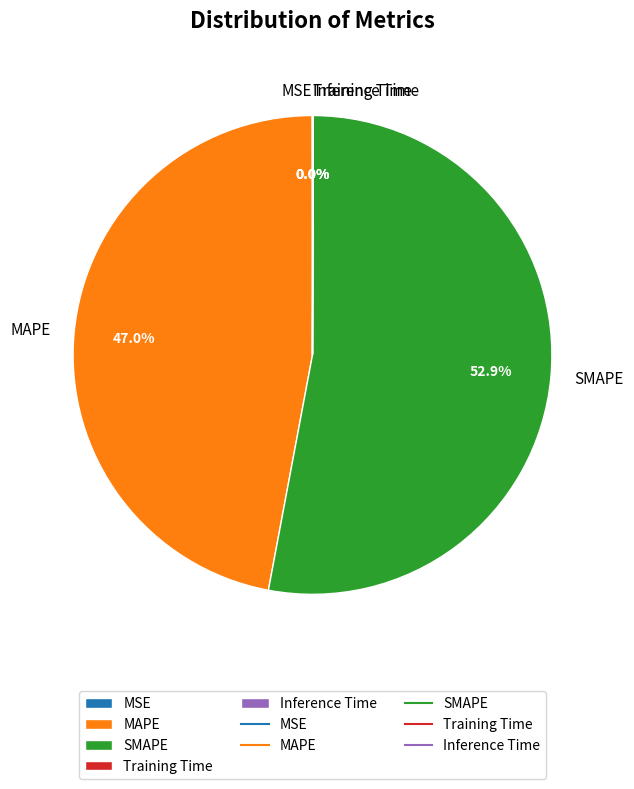

Does SMAPE account for over 50% of the chart?

Yes